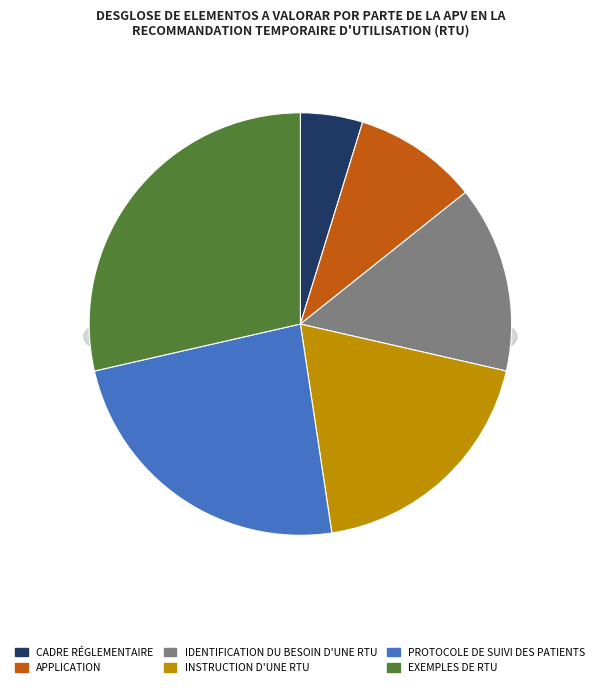

What percentage is NOT represented by Application?

90.5%